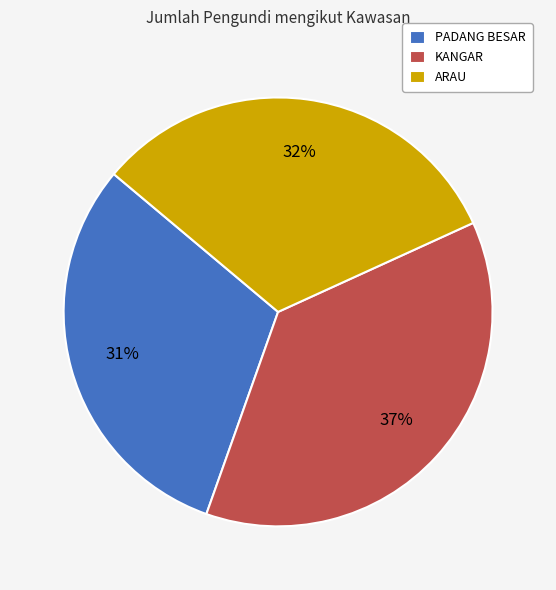

How many slices are in this pie chart?

3